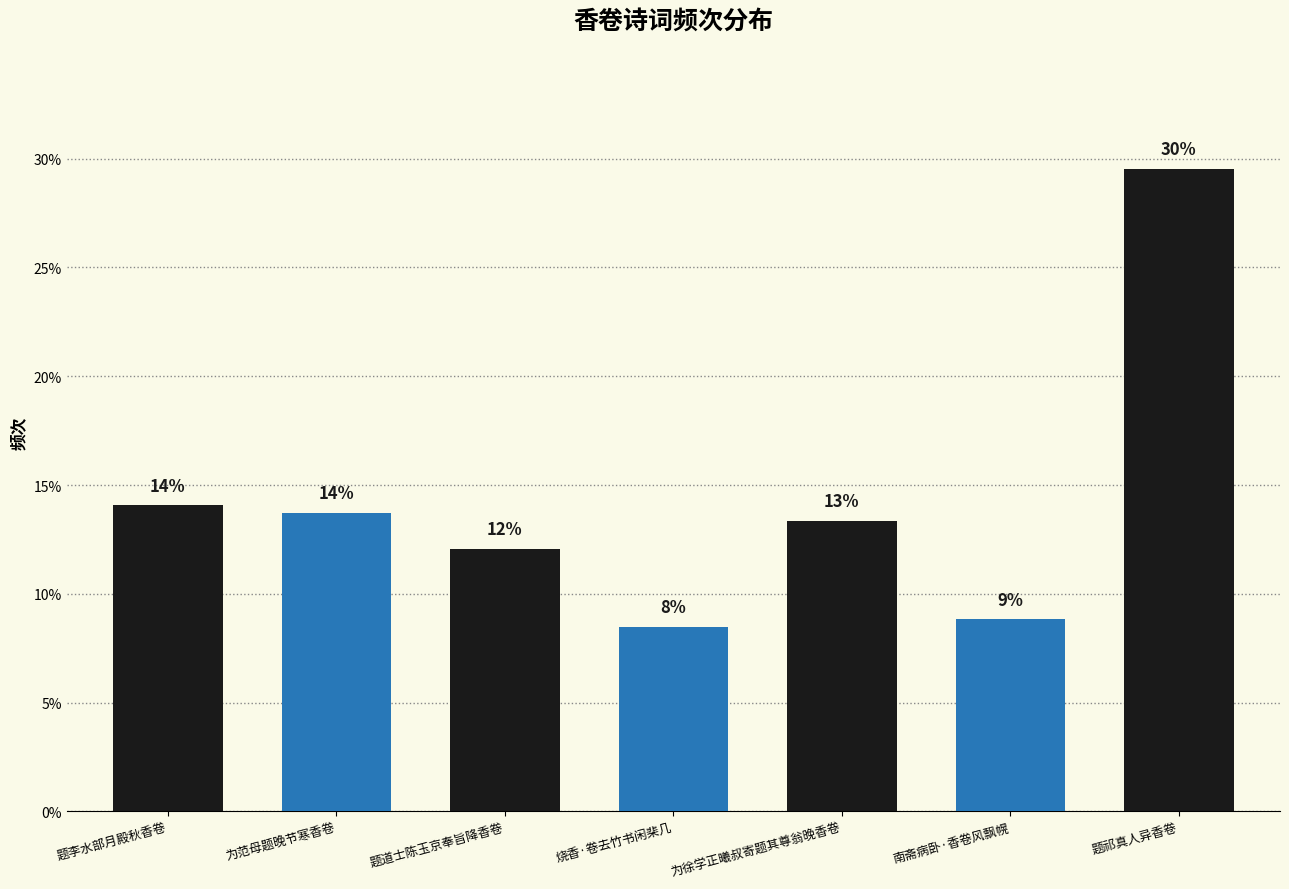

Which label corresponds to the largest value in the chart?

题祁真人异香卷